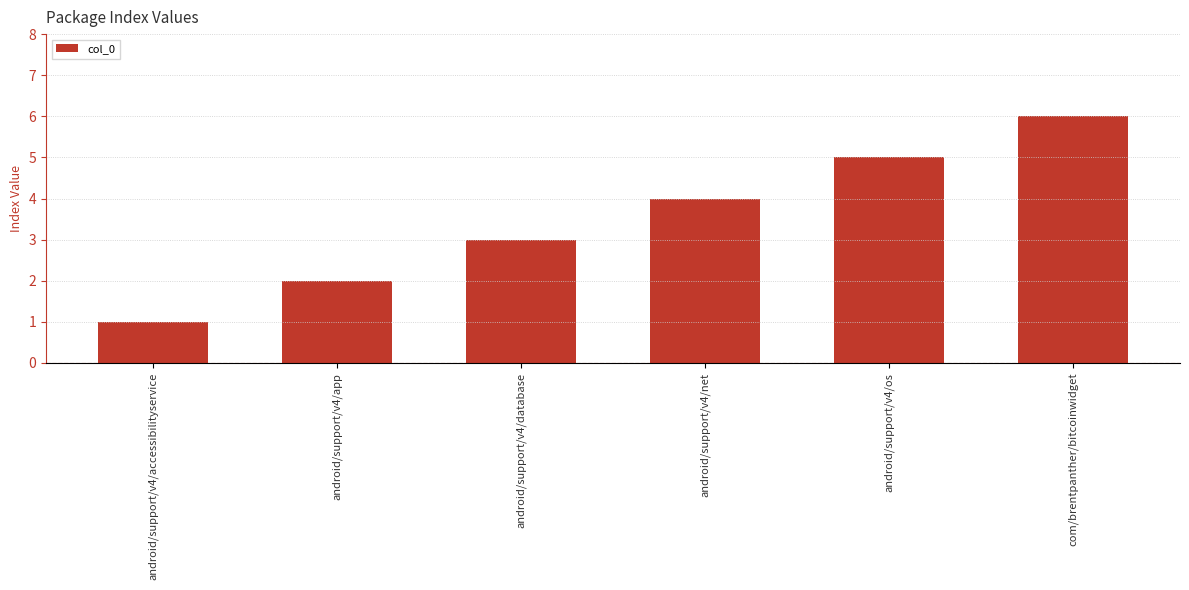

List the labels in order of value, largest first.

com/brentpanther/bitcoinwidget, android/support/v4/os, android/support/v4/net, android/support/v4/database, android/support/v4/app, android/support/v4/accessibilityservice